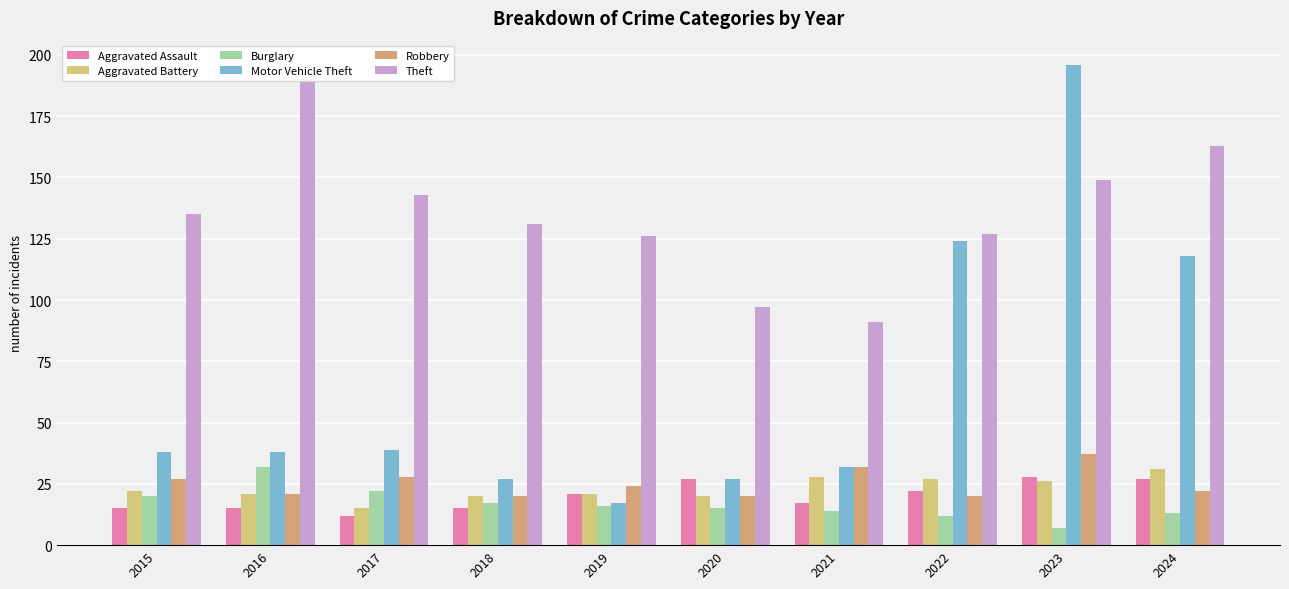

What is the sum of the Burglary values at 2019 and 2015?

36